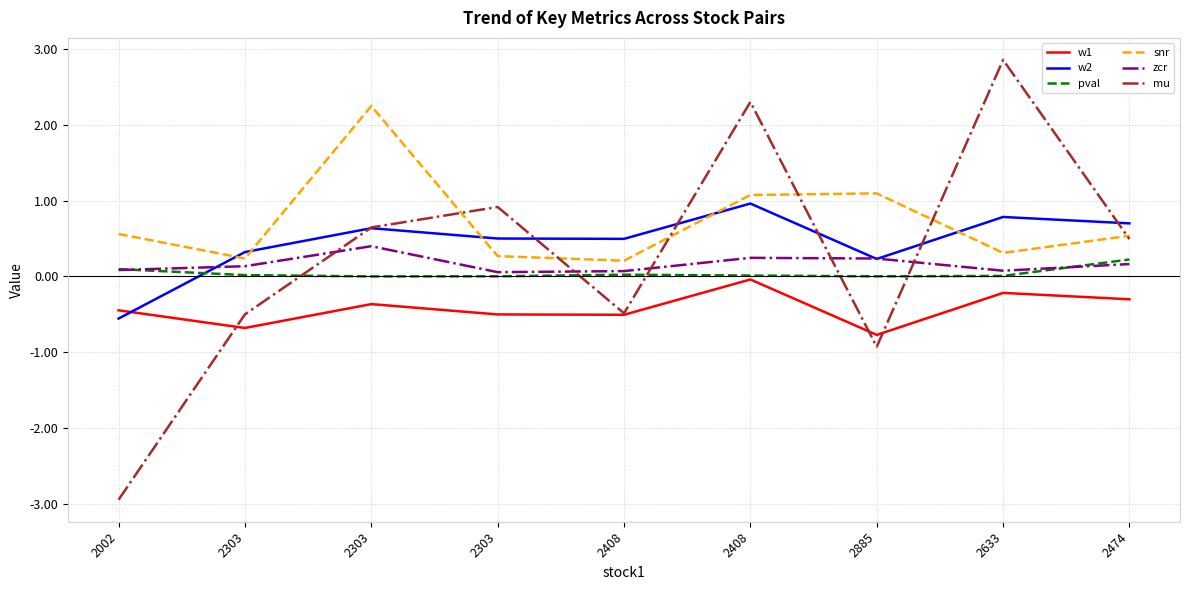

At which label is mu closest to 0?

2408